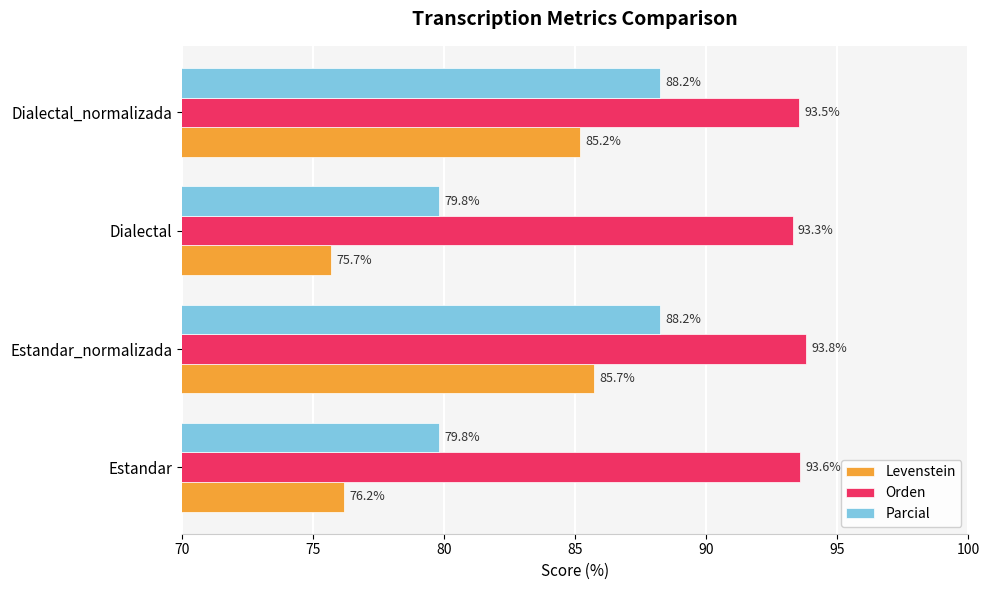

Is it true that Orden equals 93.5 at Dialectal_normalizada?

True